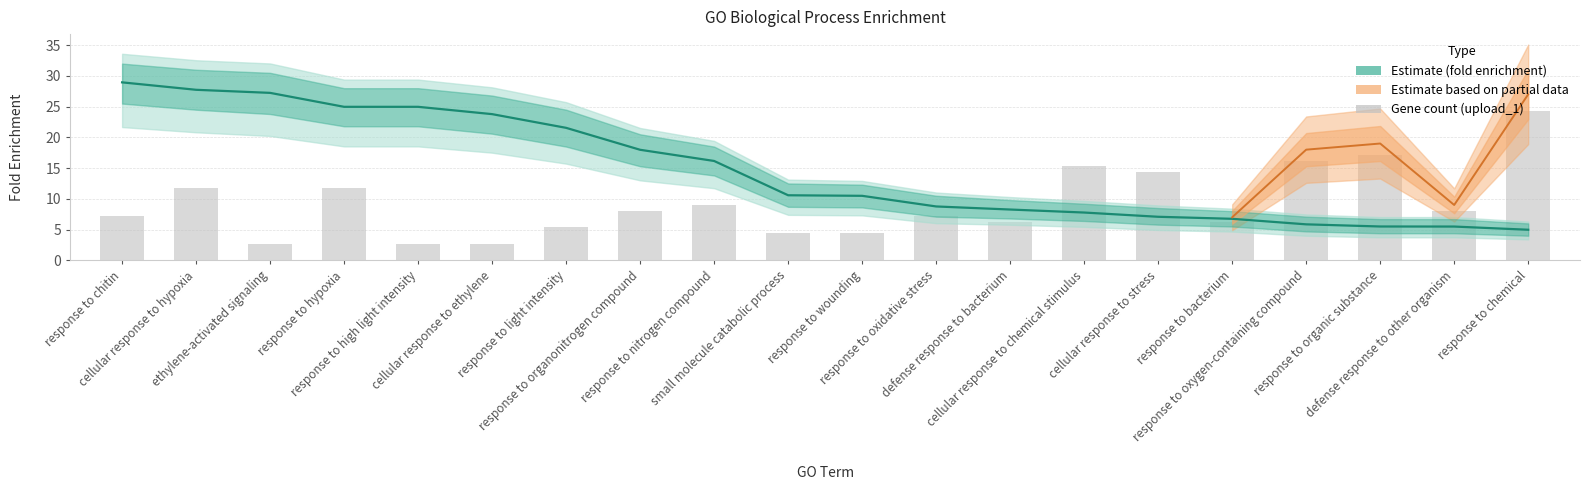

What is the sum of the foldenrich values at response to organic substance and response to wounding?

16.0